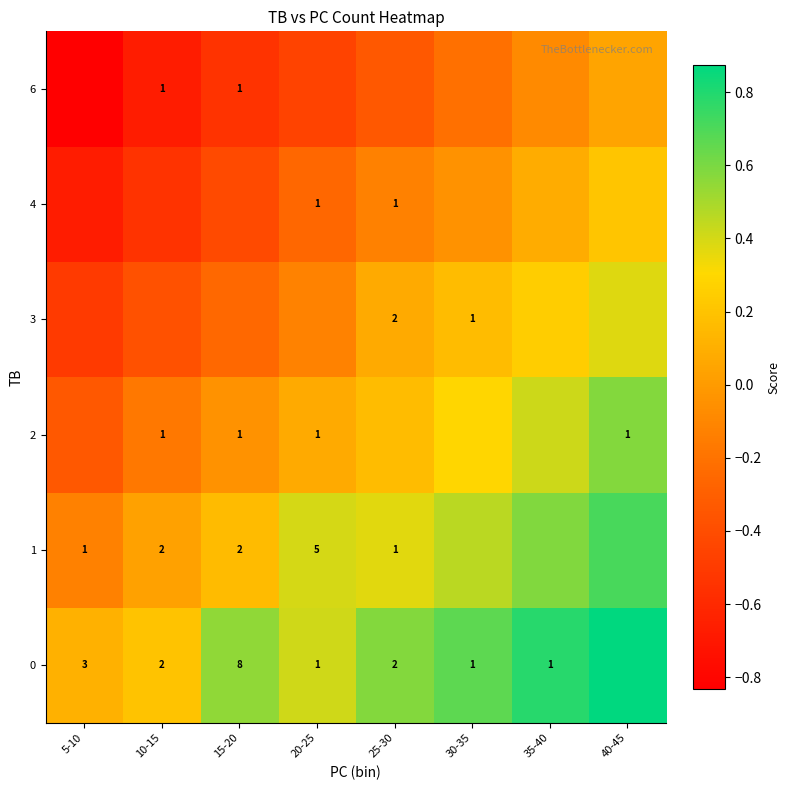

The value of row_4 at 10-15 is -0.2. True or false?

False